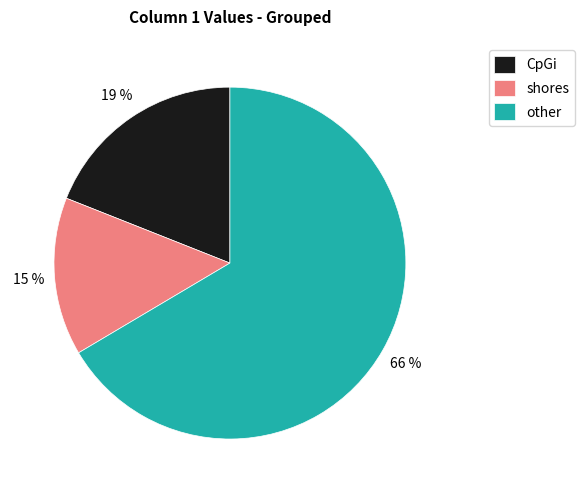

What is the smallest slice in the pie chart?

shores